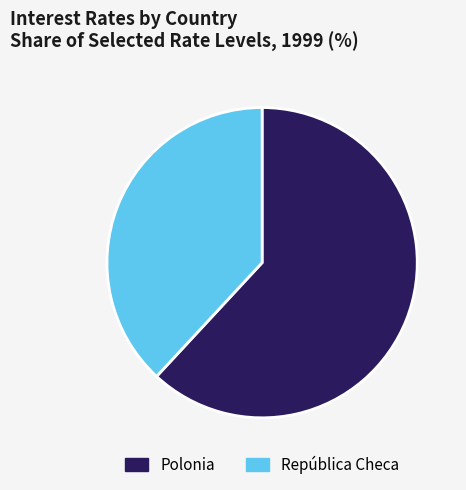

Rank the categories by value from highest to lowest.

Polonia, República Checa